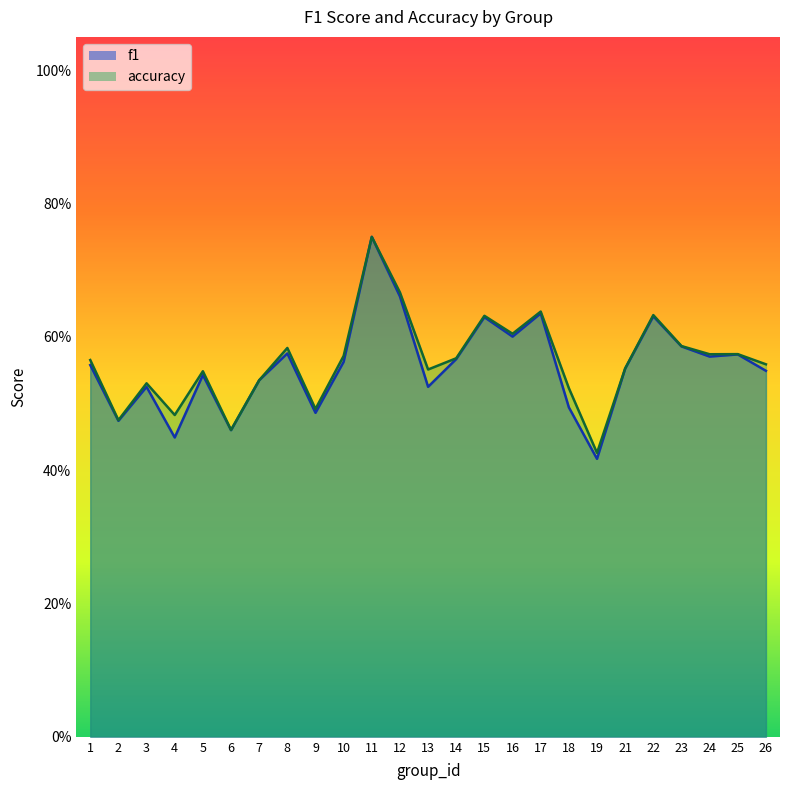

Which category has the highest value in the f1 series?

11